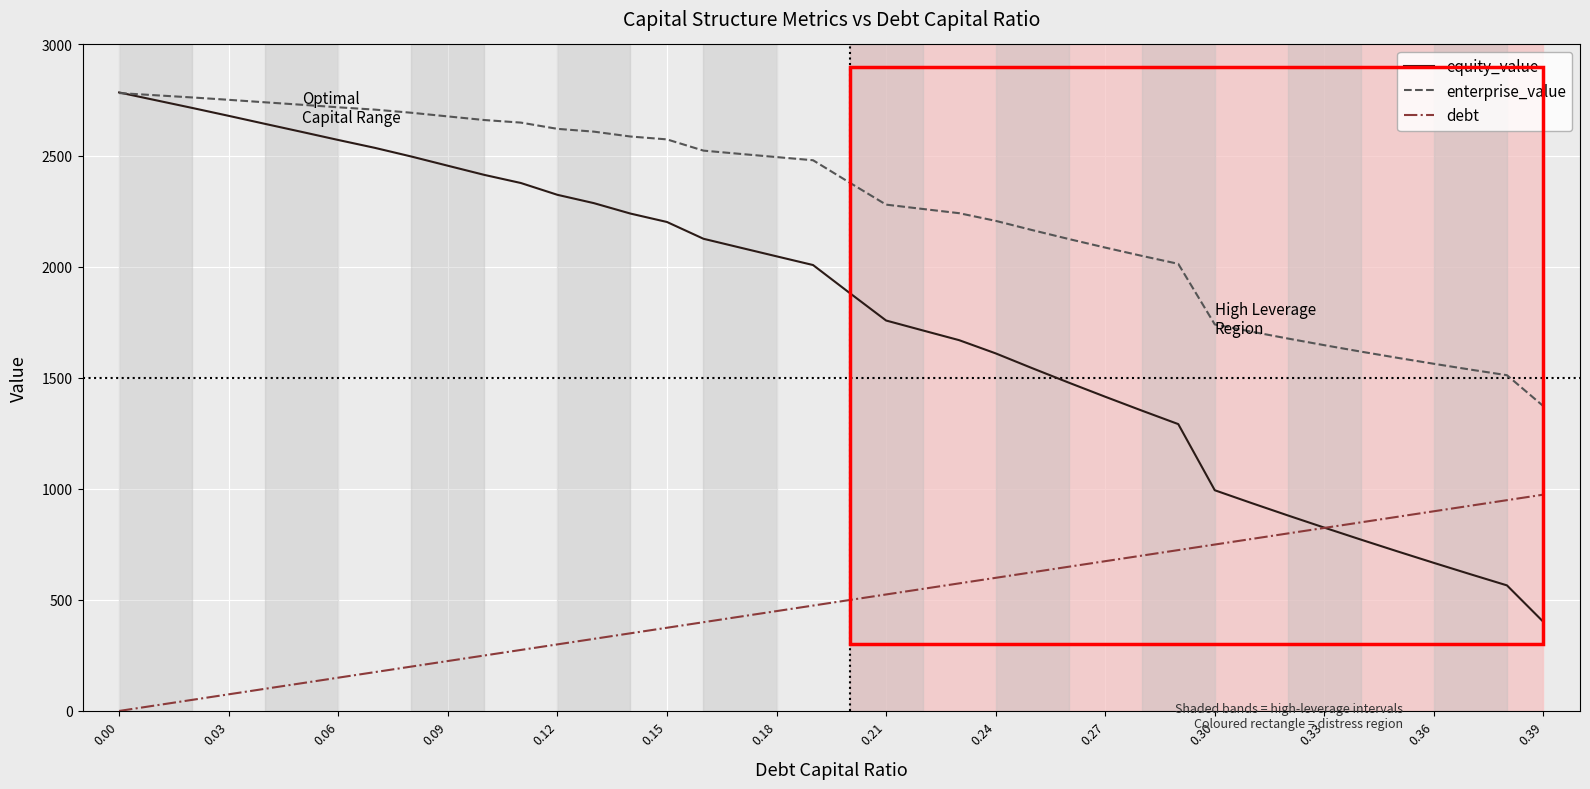

Rank the series by their average value, from lowest to highest.

debt, equity_value, enterprise_value